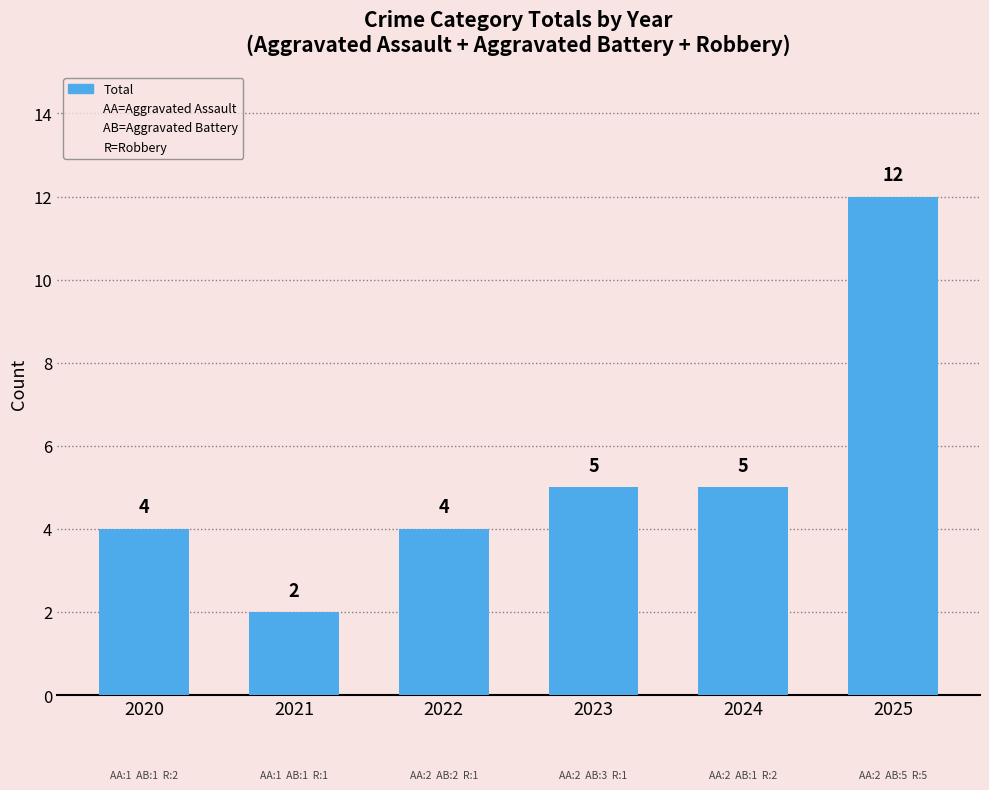

Reading left to right, extract all data points from this chart.

4	2	4	5	5	12